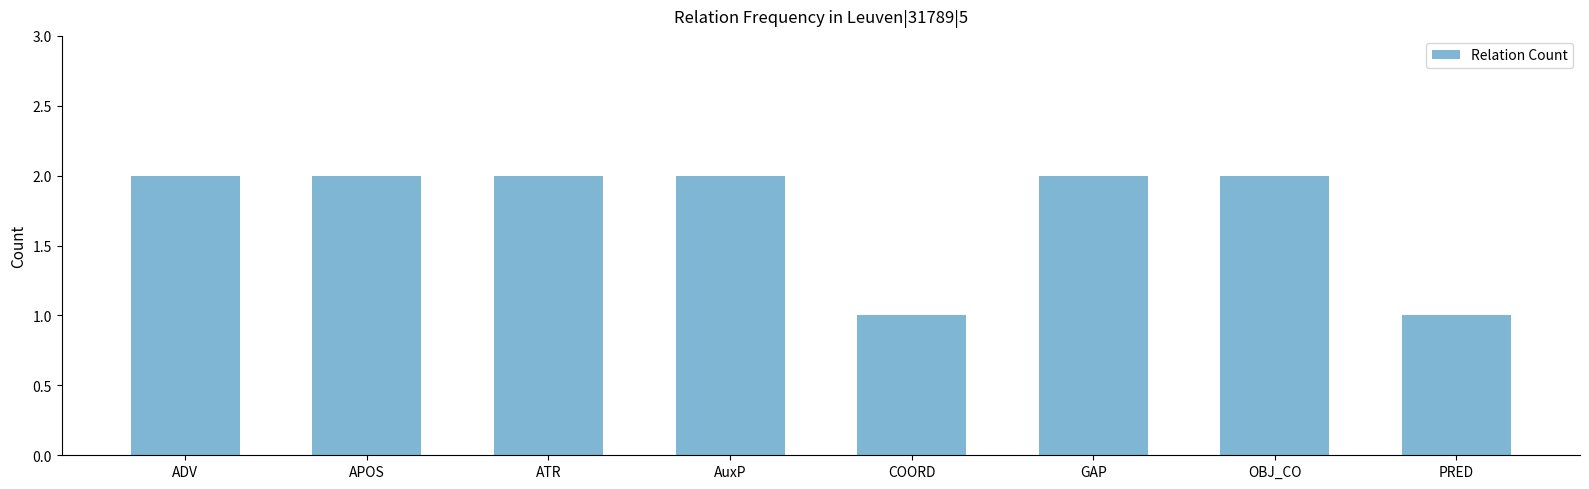

True or false: the data shows 1 at ADV.

False